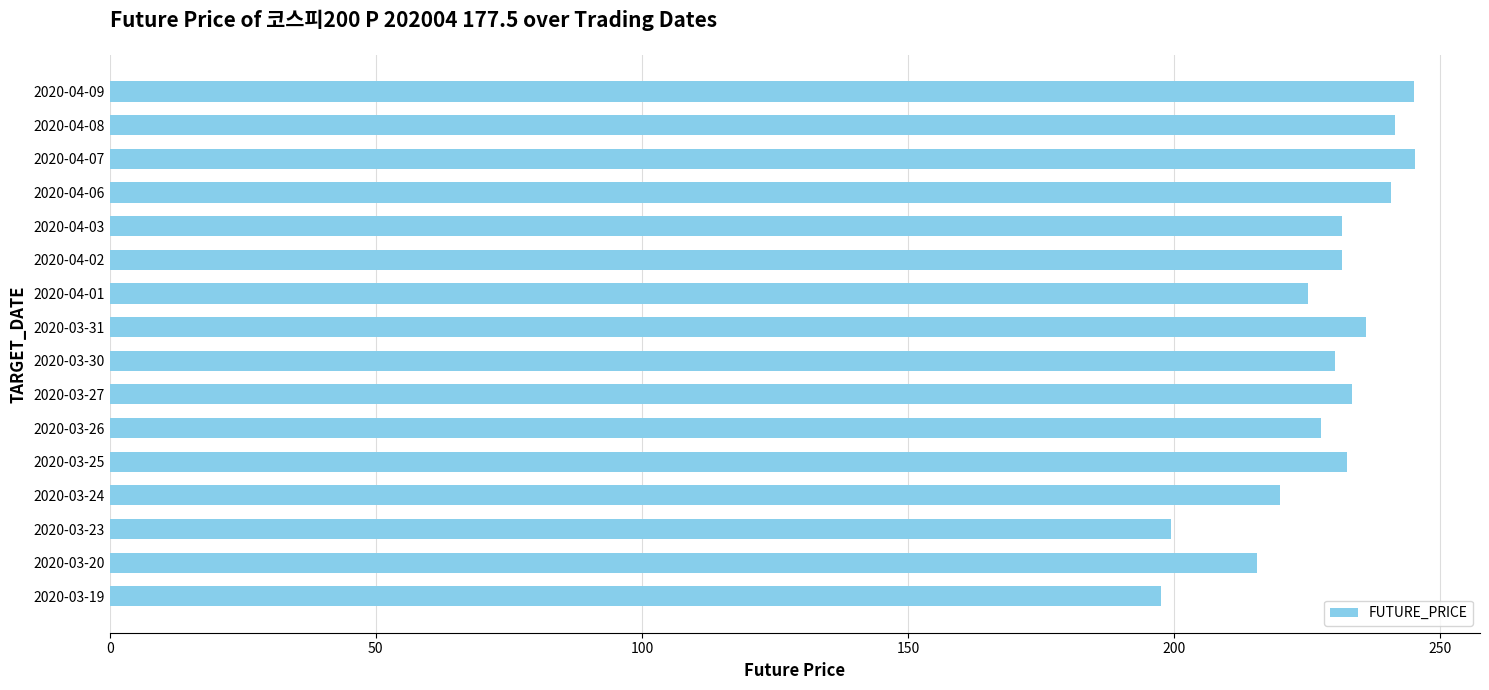

What is the average value?

228.3